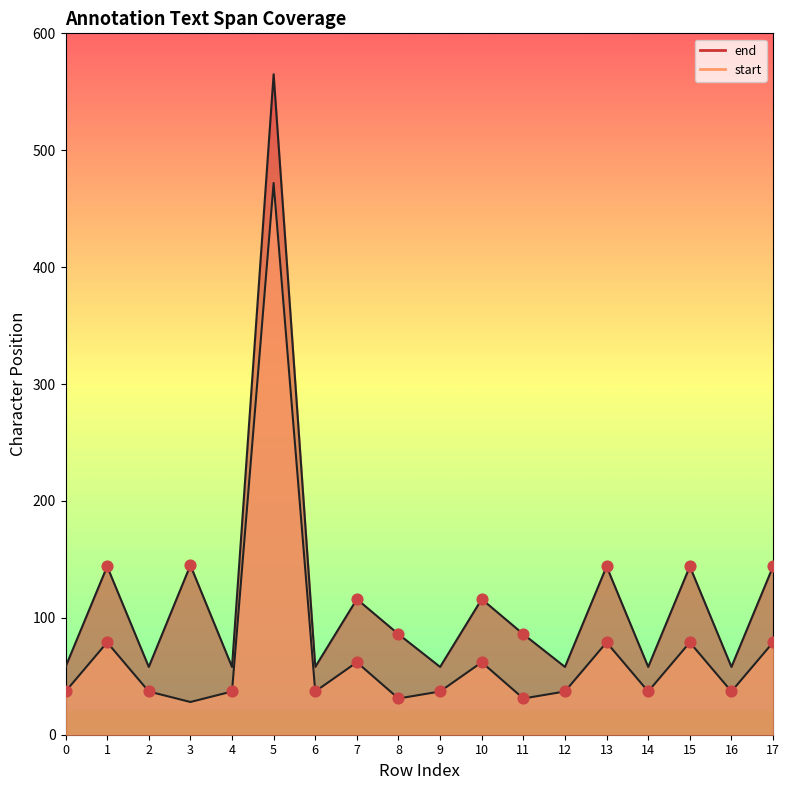

Which series contains the highest Y value?

end